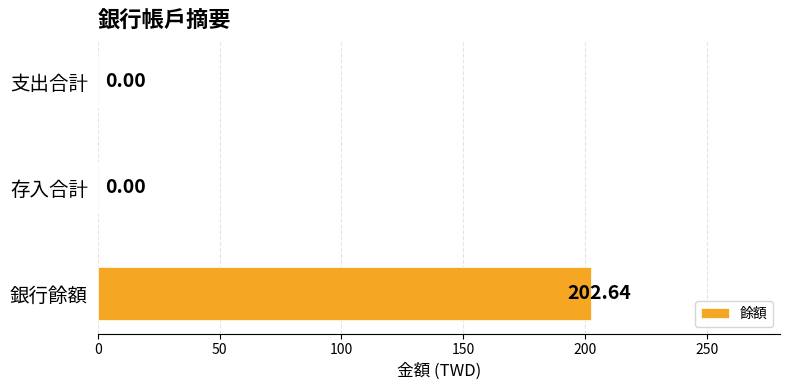

Which category has the highest value across all series?

銀行餘額